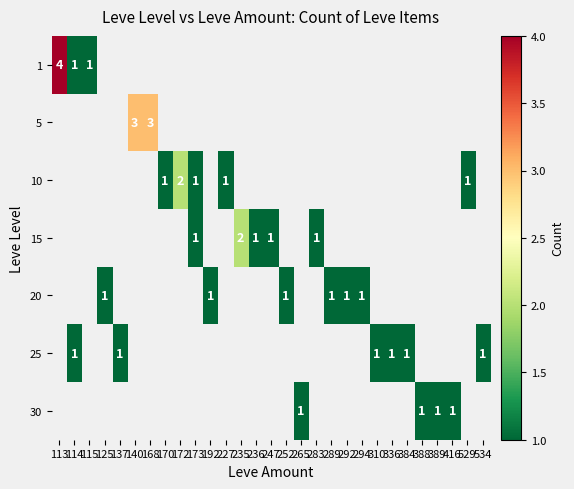

The value of 30 at 265 is 1. True or false?

True